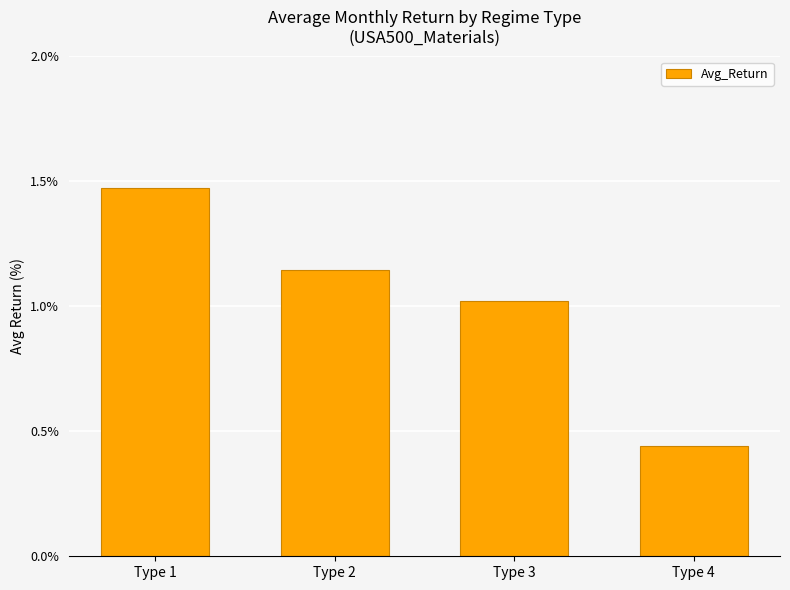

How many distinct data groups are displayed?

1